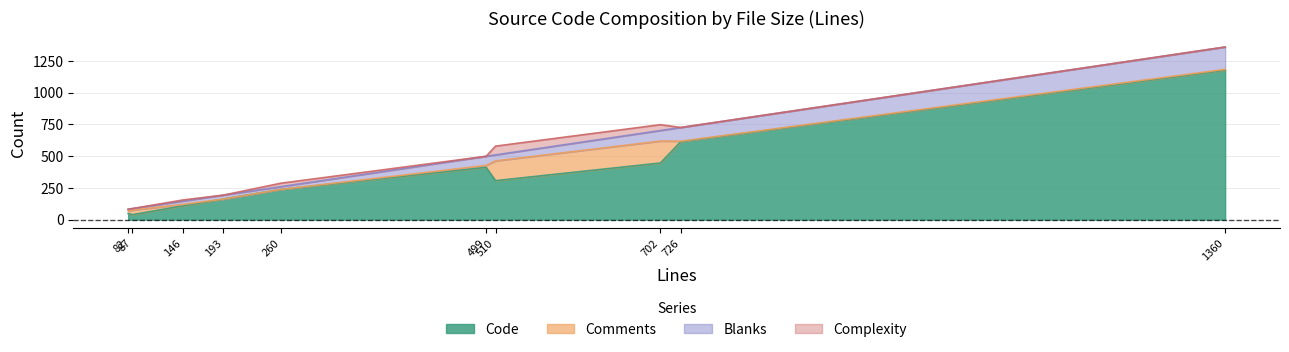

What is the difference between the second highest and second lowest values in the Code series?

567